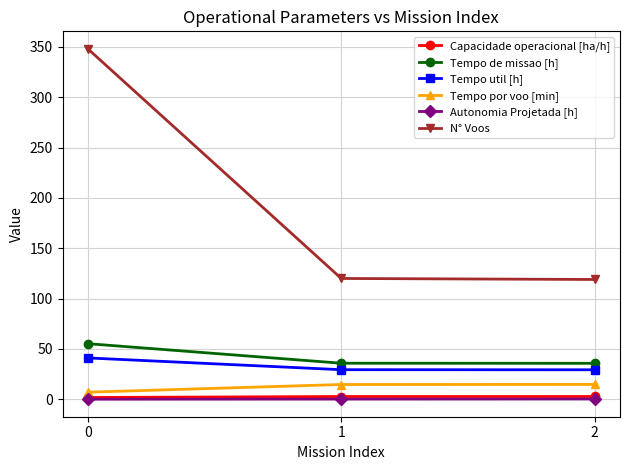

How many lines are shown in the chart?

6